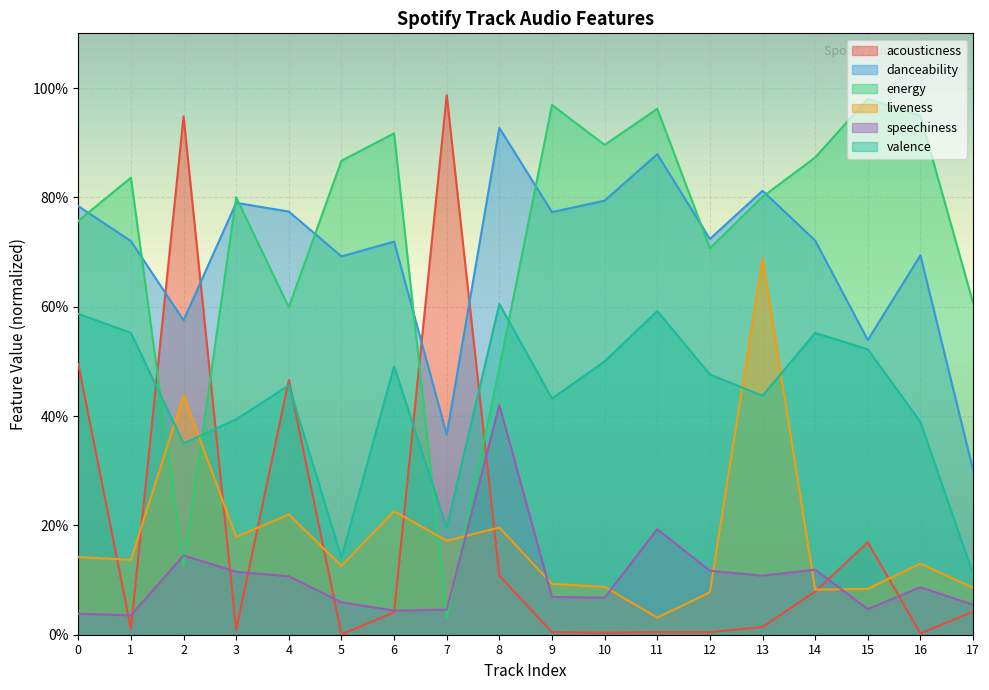

Where is the first local maximum for liveness?

2